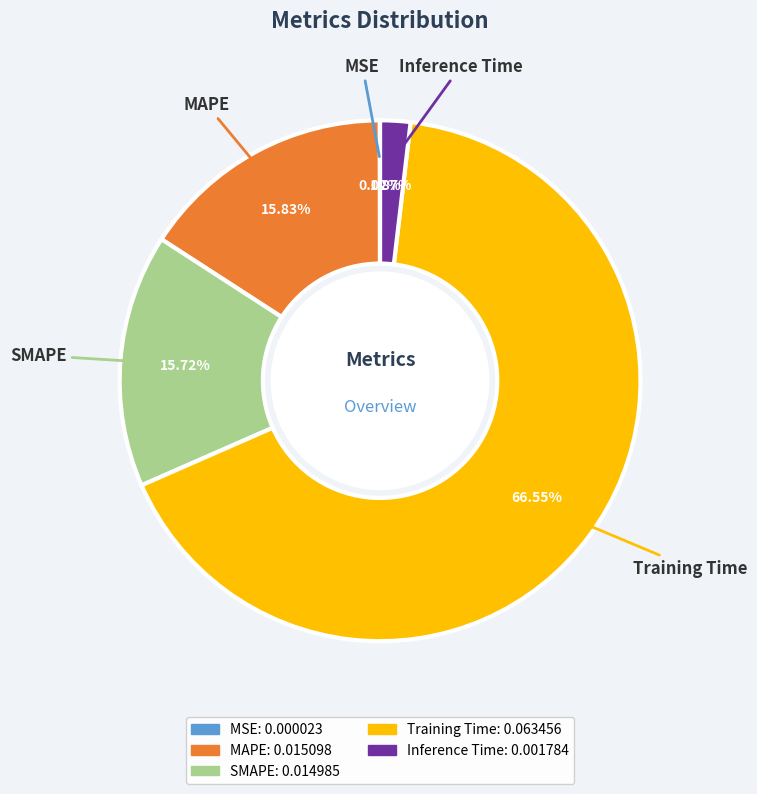

Does any single category account for the majority?

Yes